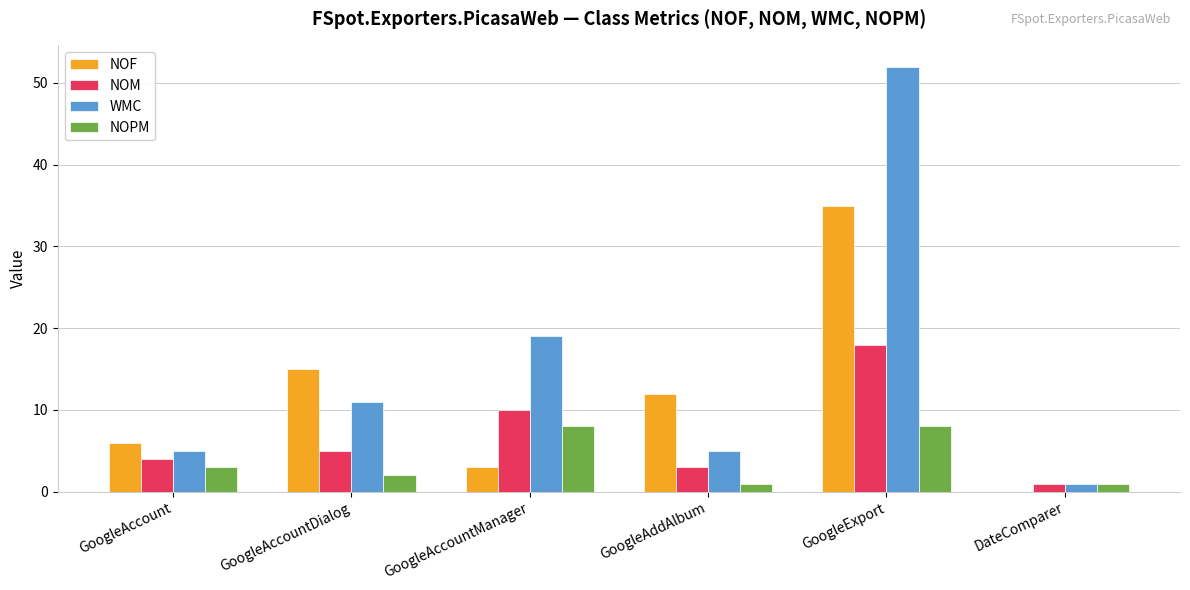

What is the sum of the WMC values at GoogleAccount and GoogleExport?

57